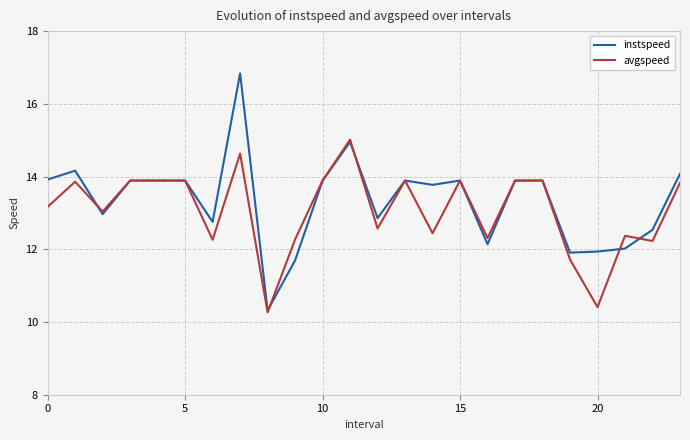

List the series in order of their peak value, highest first.

instspeed, avgspeed